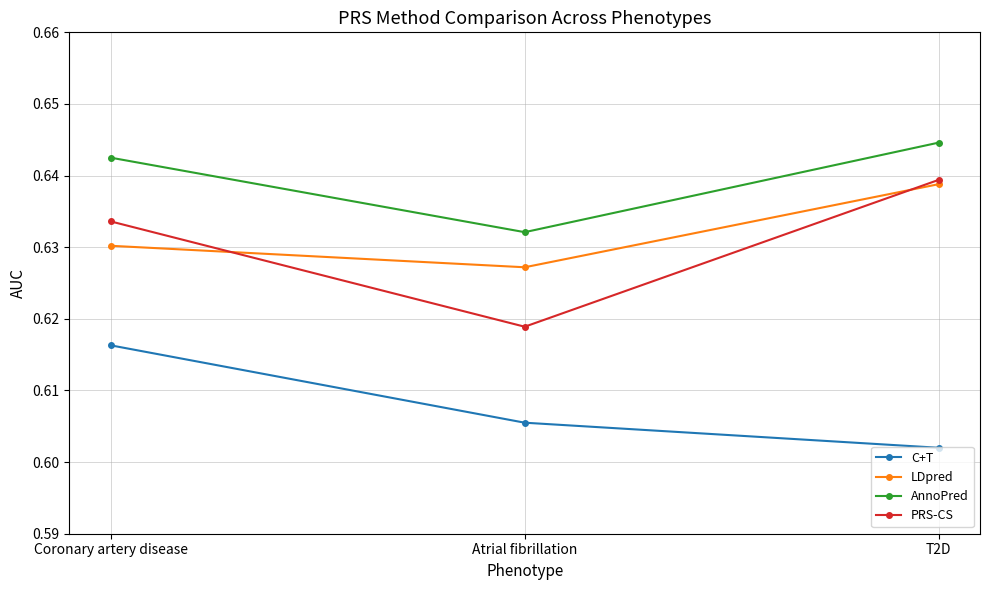

Is the value of PRS-CS at Atrial fibrillation greater than the value of AnnoPred at Atrial fibrillation?

No